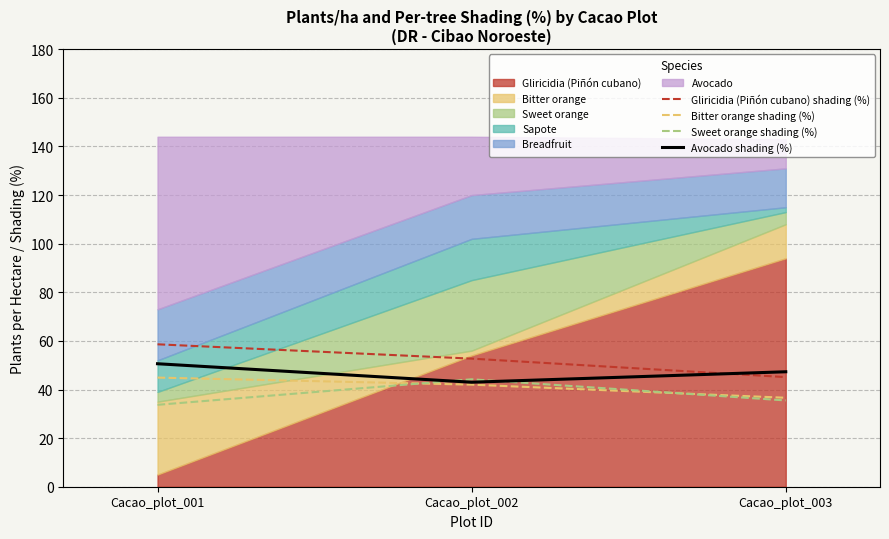

Reading right to left, extract all data points from this chart.

Gliricidia (Piñón cubano) shading (%): Cacao_plot_003=45.1	Cacao_plot_002=52.7	Cacao_plot_001=58.6
Bitter orange shading (%): Cacao_plot_003=36.6	Cacao_plot_002=42.0	Cacao_plot_001=44.9
Sweet orange shading (%): Cacao_plot_003=35.5	Cacao_plot_002=44.2	Cacao_plot_001=33.7
Avocado shading (%): Cacao_plot_003=47.3	Cacao_plot_002=43.0	Cacao_plot_001=50.6